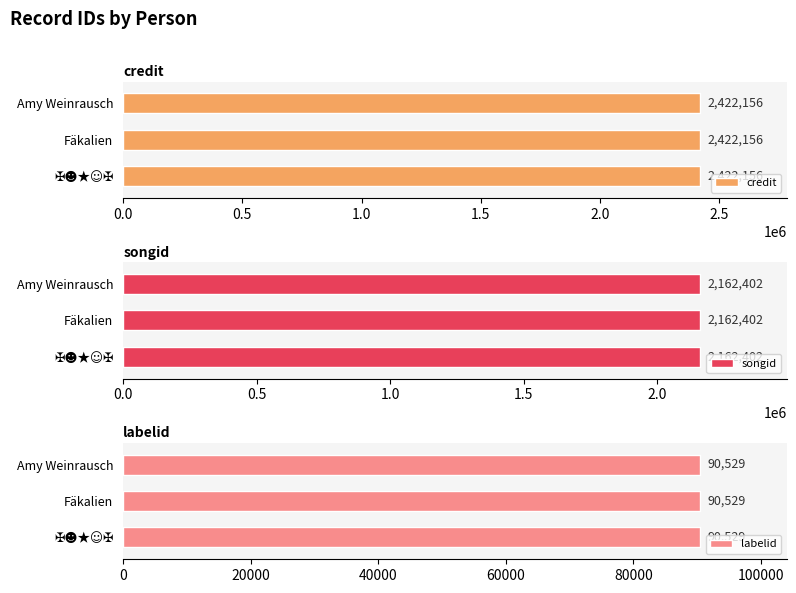

What is the greatest value displayed?

2422156